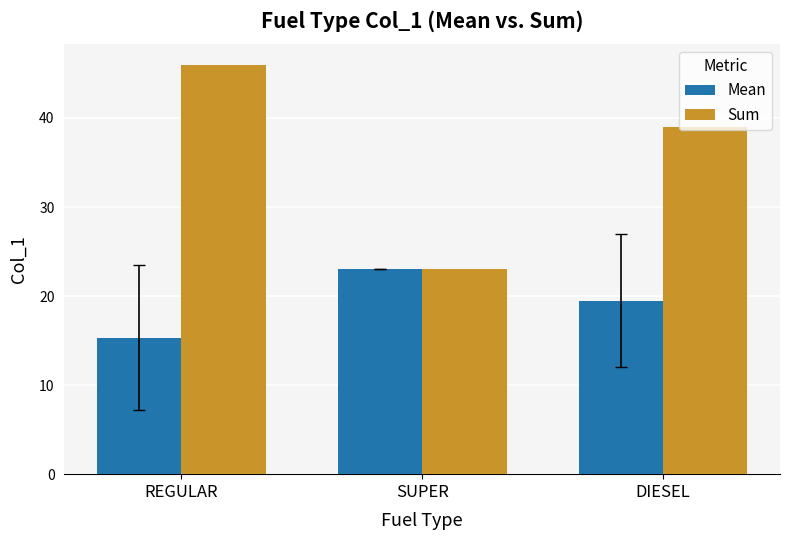

Reading right to left, extract all data points from this chart.

Mean: 19.5	23.0	15.3
Sum: 39.0	23.0	46.0